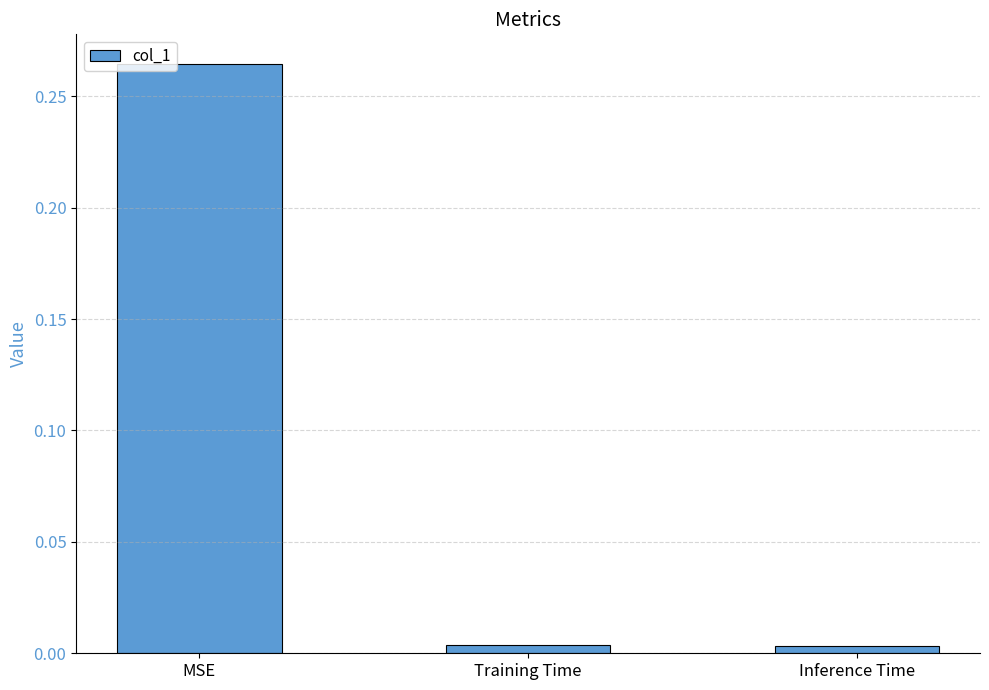

At which category does the chart reach its peak across all series?

MSE